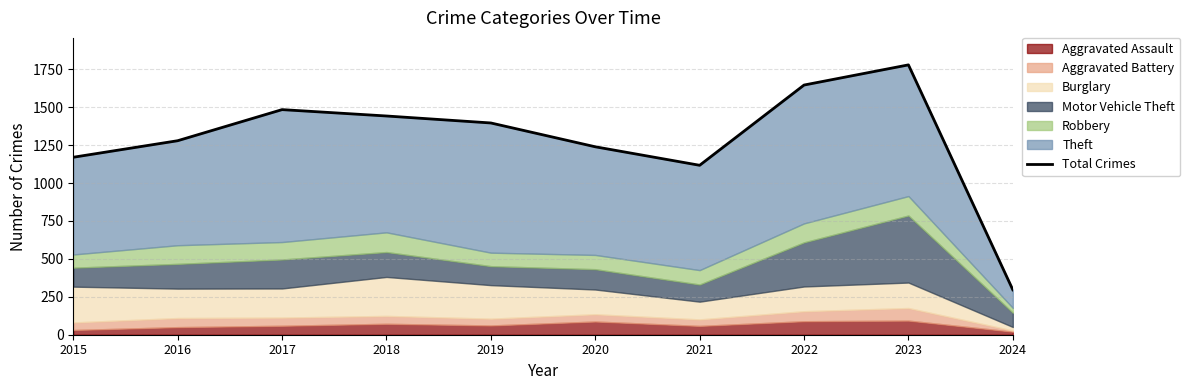

The value at 2016 is 1279. True or false?

True